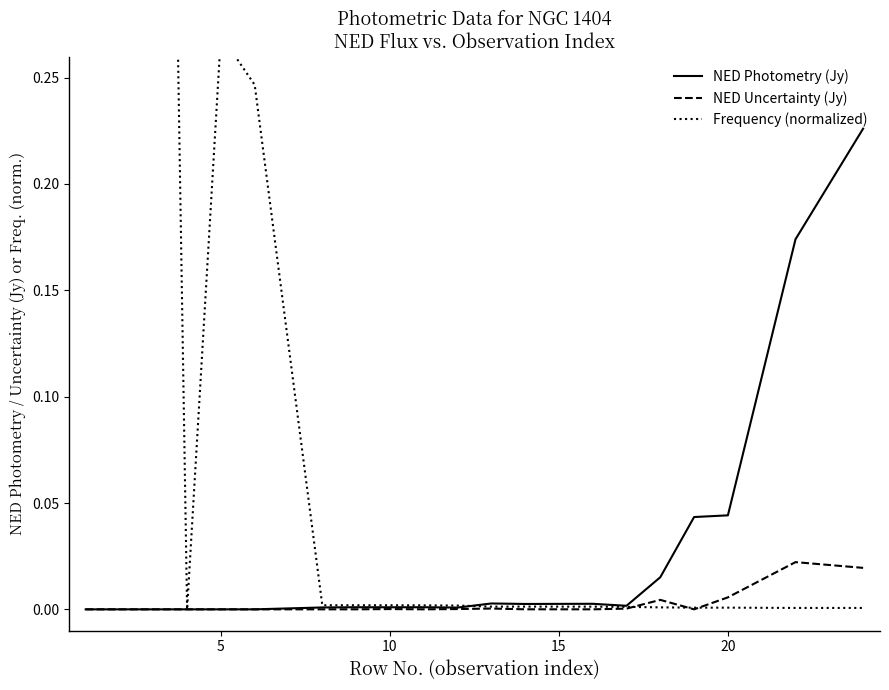

How many lines are shown in the chart?

3